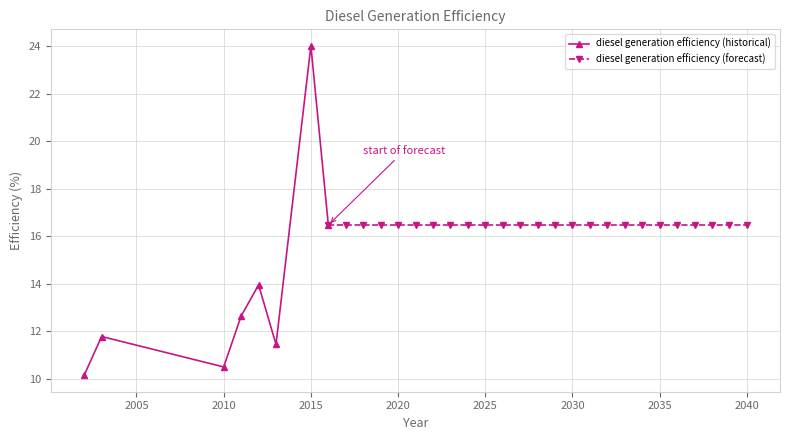

Reading right to left, extract all data points from this chart.

16.5	16.5	16.5	16.5	16.5	16.5	16.5	16.5	16.5	16.5	16.5	16.5	16.5	16.5	16.5	16.5	16.5	16.5	16.5	16.5	16.5	16.5	16.5	16.5	16.5	24.0	11.4	13.9	12.6	10.5	11.8	10.2